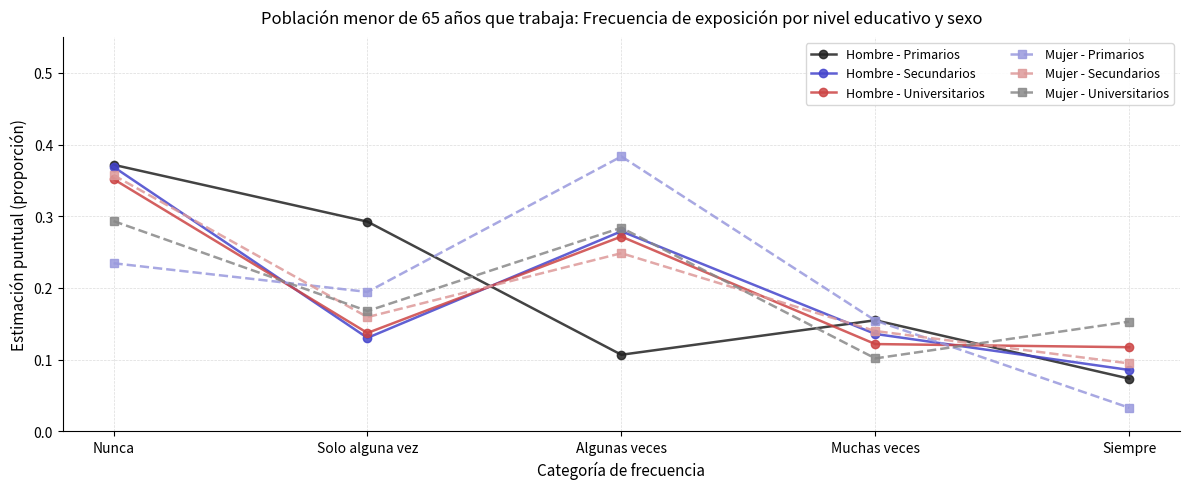

Count the Hombre - Primarios values in the range 0 to 1.

5